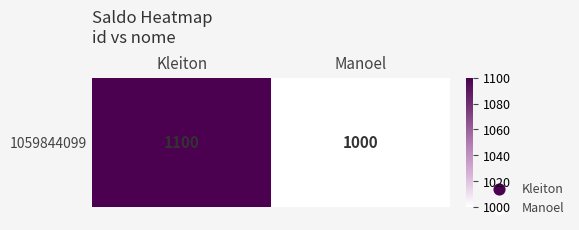

Rank the categories by value from lowest to highest.

Manoel, Kleiton